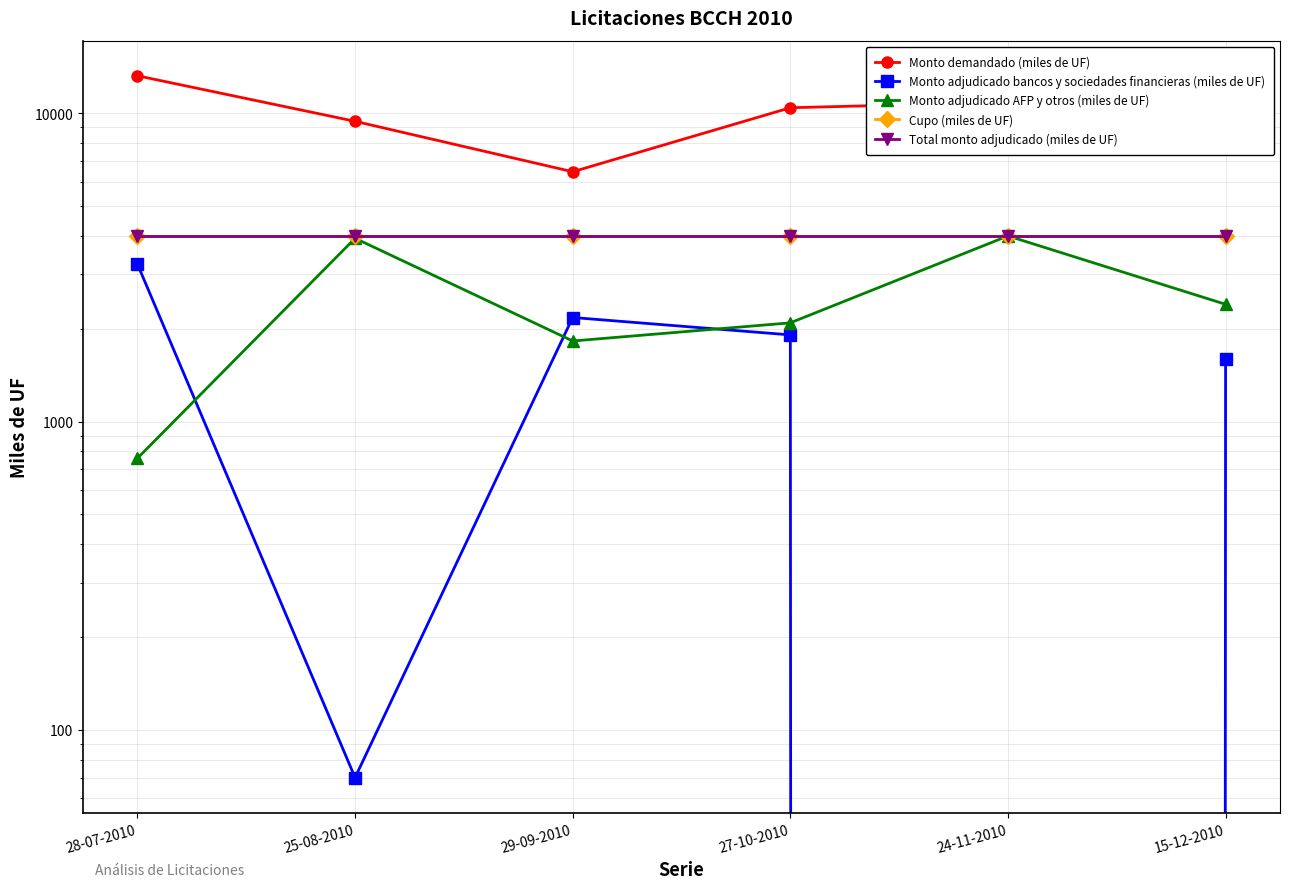

At which category does the chart reach its peak across all series?

28-07-2010